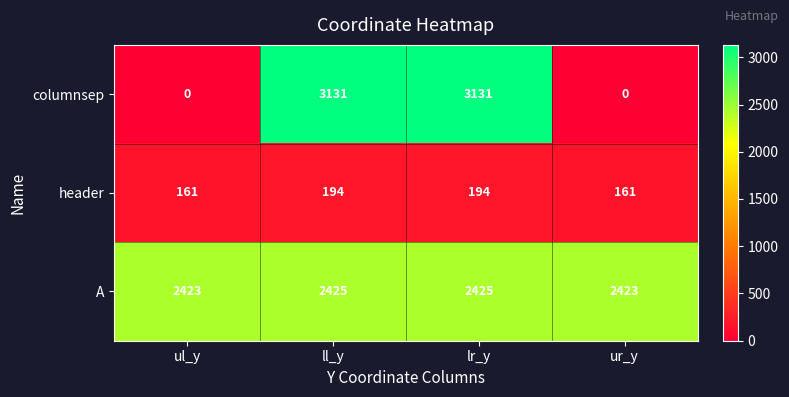

What is the average value of the header series?

178